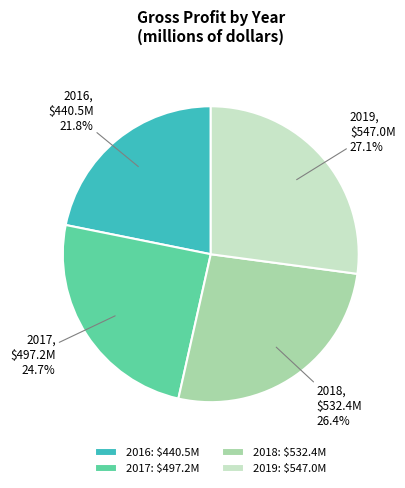

Does any single category account for the majority?

No